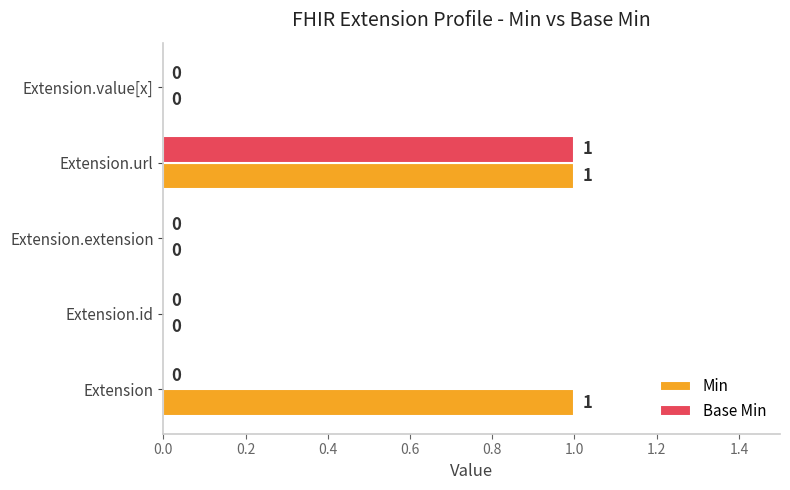

The value of Min at Extension.value[x] is 1. True or false?

False